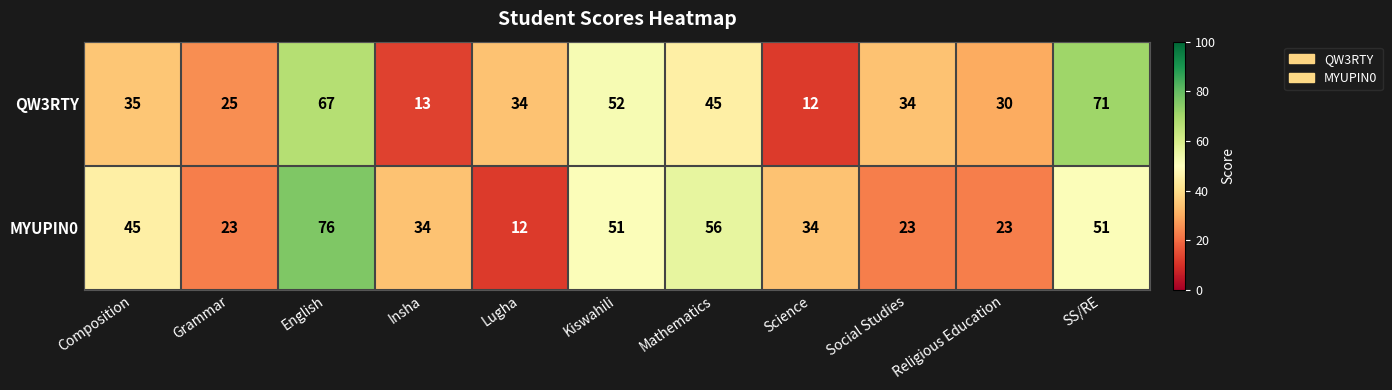

What is the sum of the MYUPIN0 values at Composition and Mathematics?

101